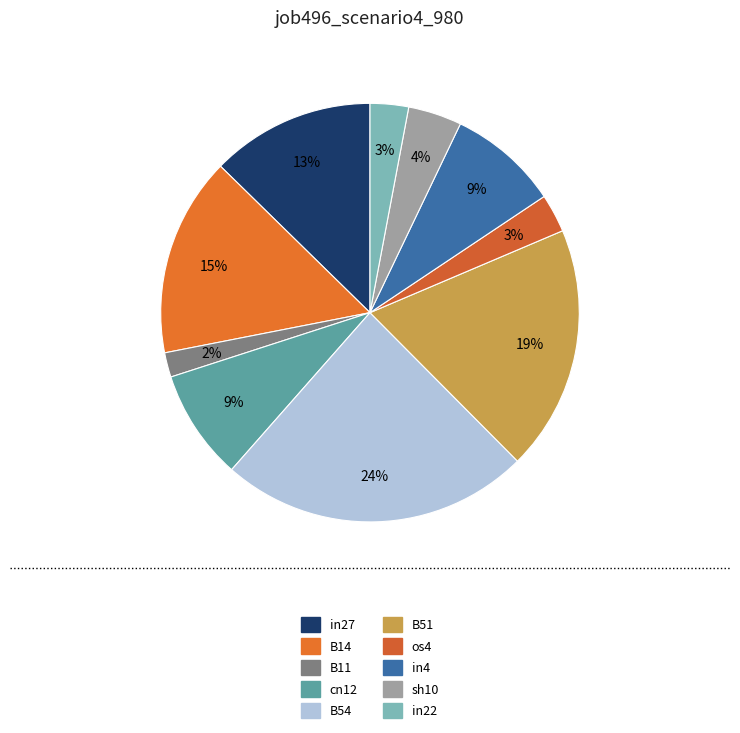

How many segments does this pie chart have?

10